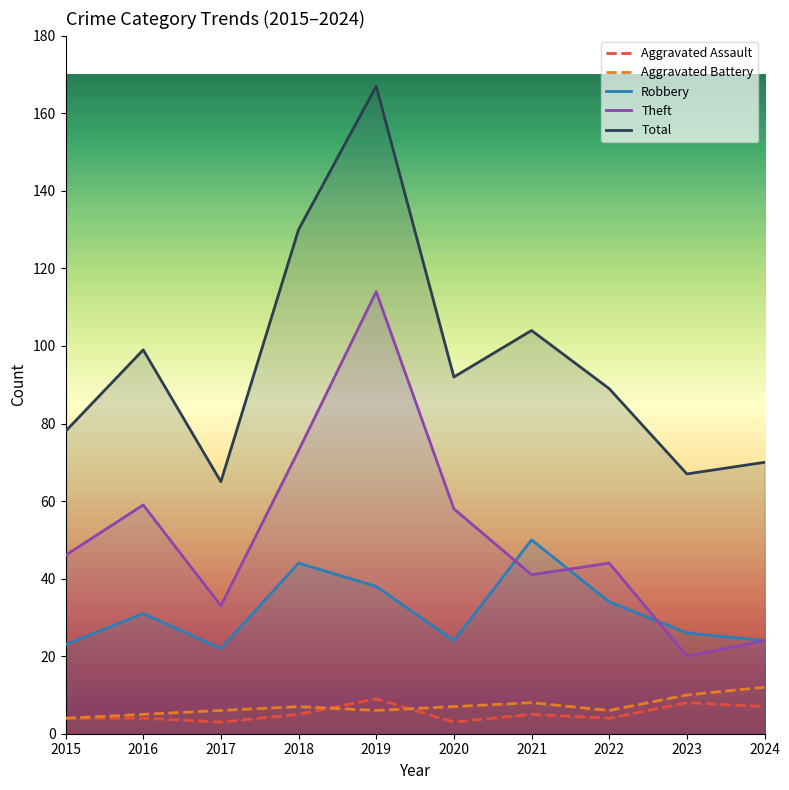

Rank the categories by Robbery value from lowest to highest.

2017, 2015, 2020, 2024, 2023, 2016, 2022, 2019, 2018, 2021